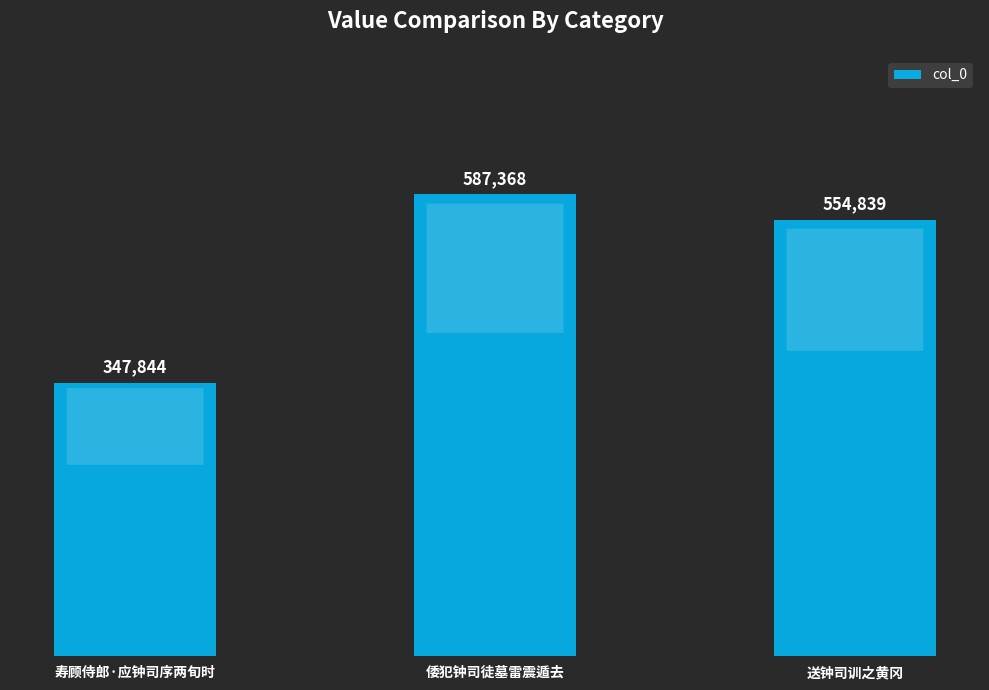

Are the bars grouped side by side (vs. stacked)?

No